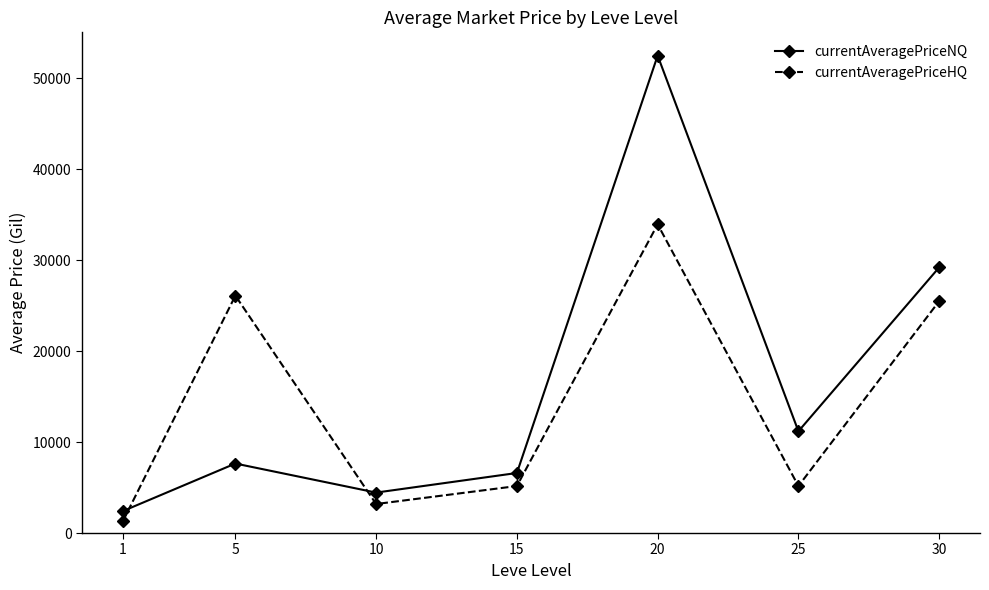

Which label corresponds to the largest value in the chart?

20